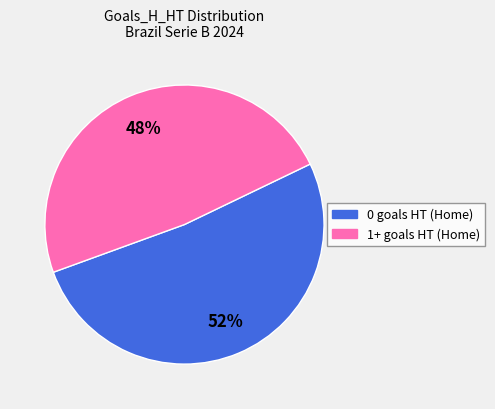

To the nearest percent, what is the average slice percentage?

50%